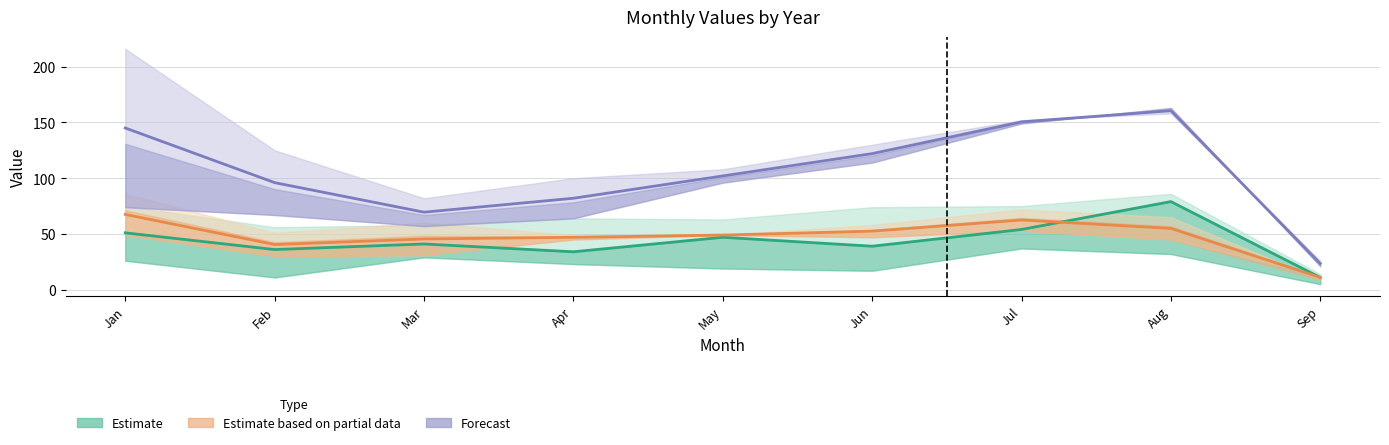

At Feb, list the series in order from smallest to largest.

2016 (Estimate center), 2018/2019 avg (Partial), 2020/2021 avg (Forecast)